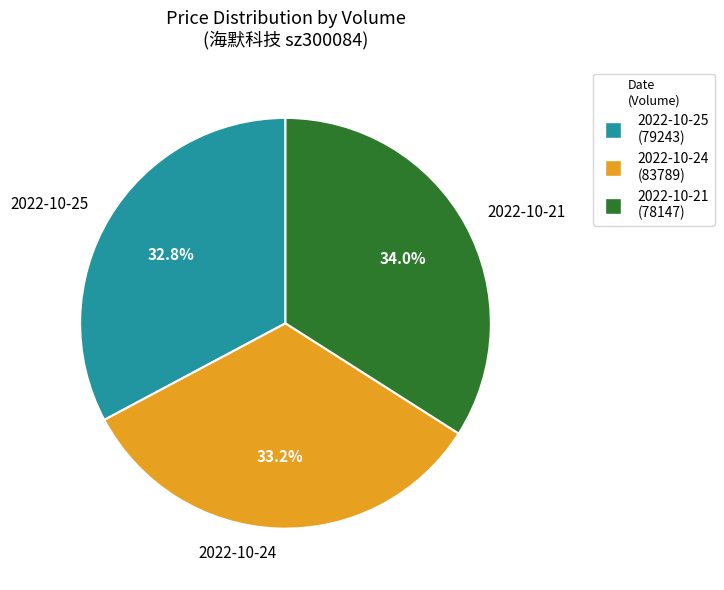

What is the largest slice in the pie chart?

2022-10-21